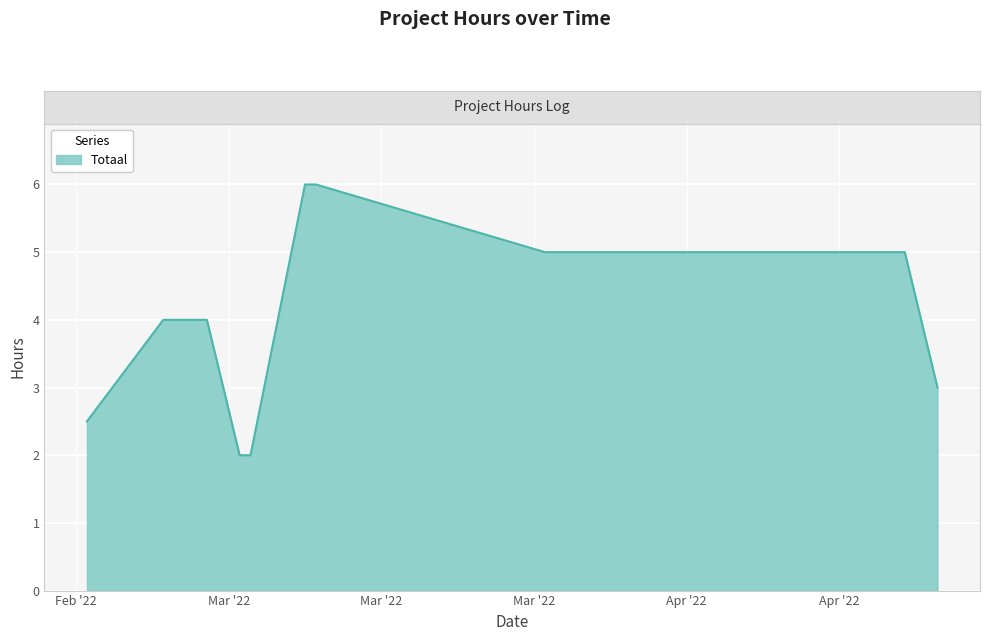

Reading left to right, what are all the values shown in this chart?

2.5	4.0	4.0	2.0	2.0	6.0	6.0	5.0	5.0	5.0	3.0